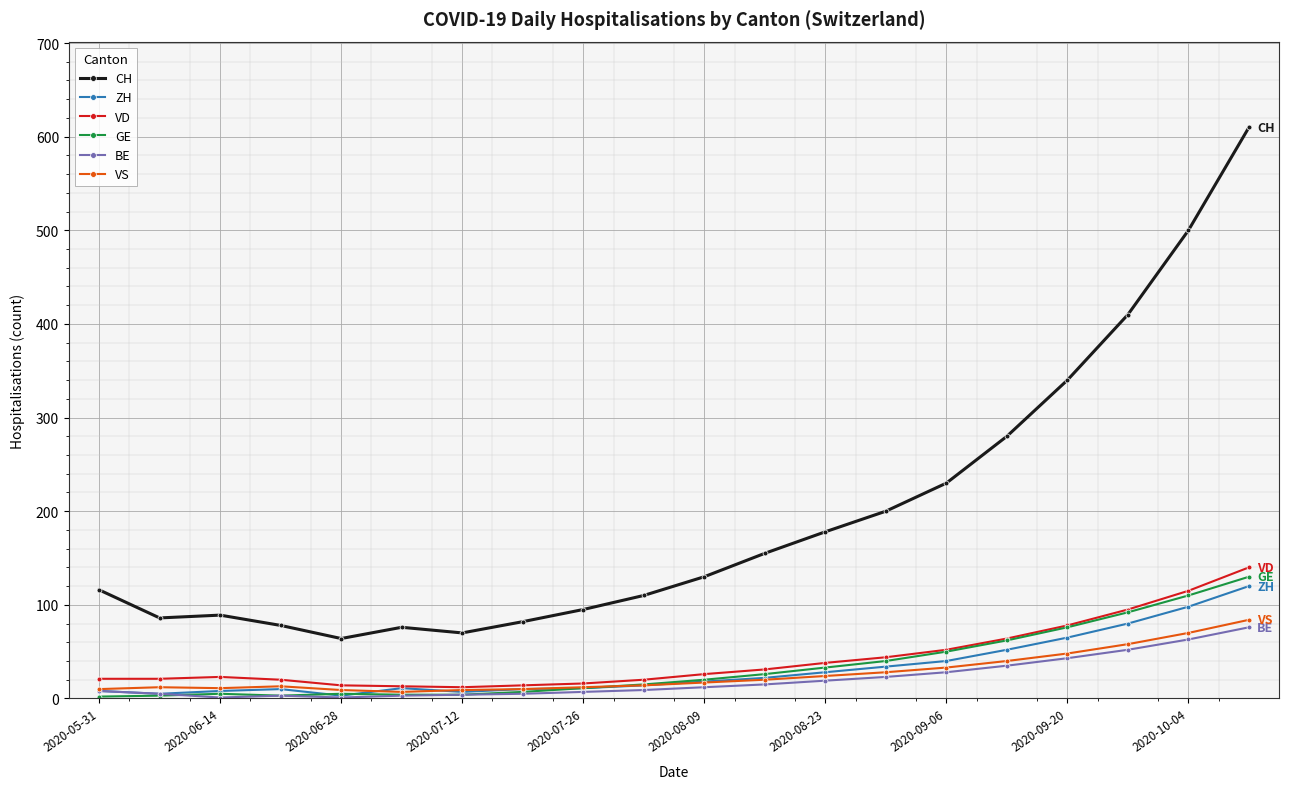

True or false: CH and GE cross at least once.

False